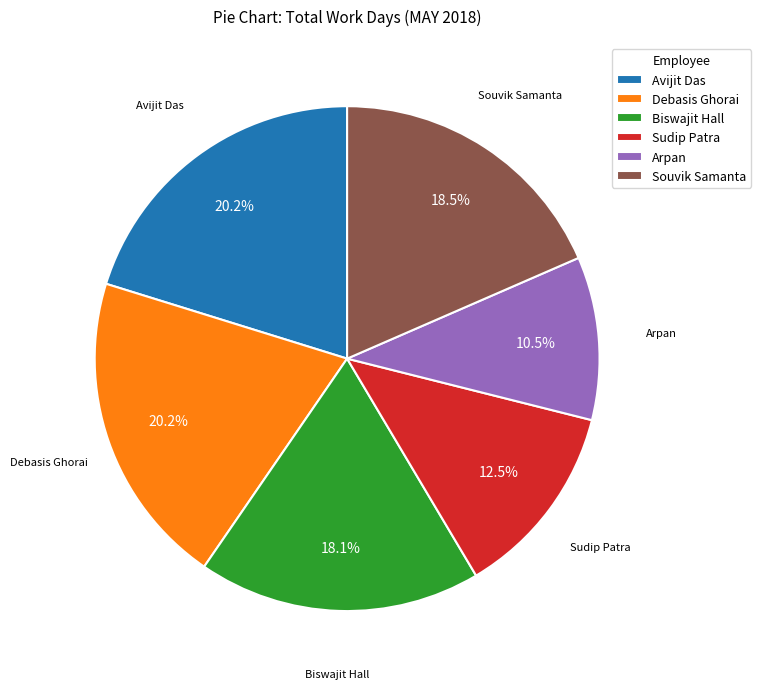

Count the number of slices in the pie.

6